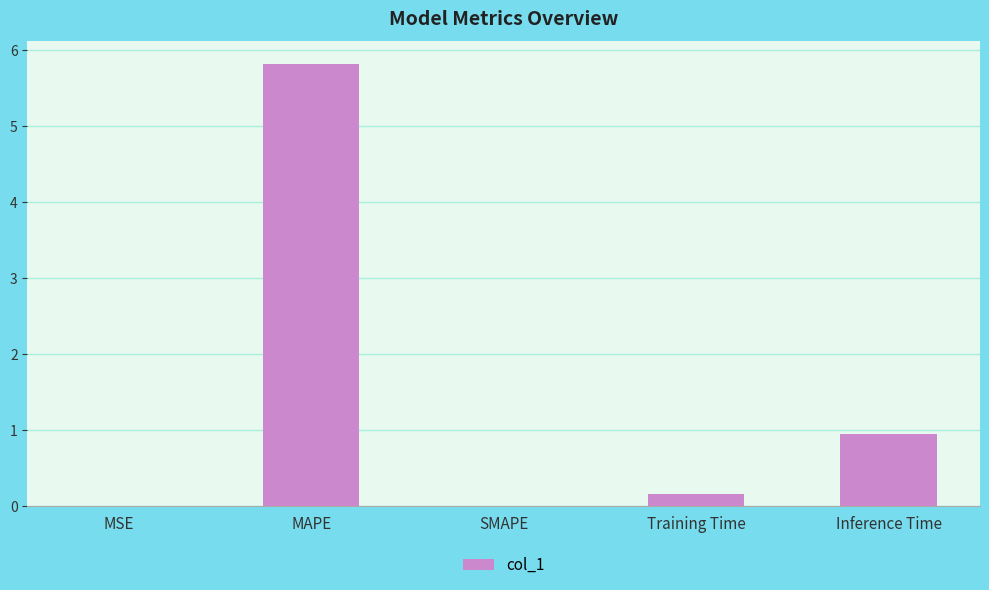

Are the bars horizontal?

No